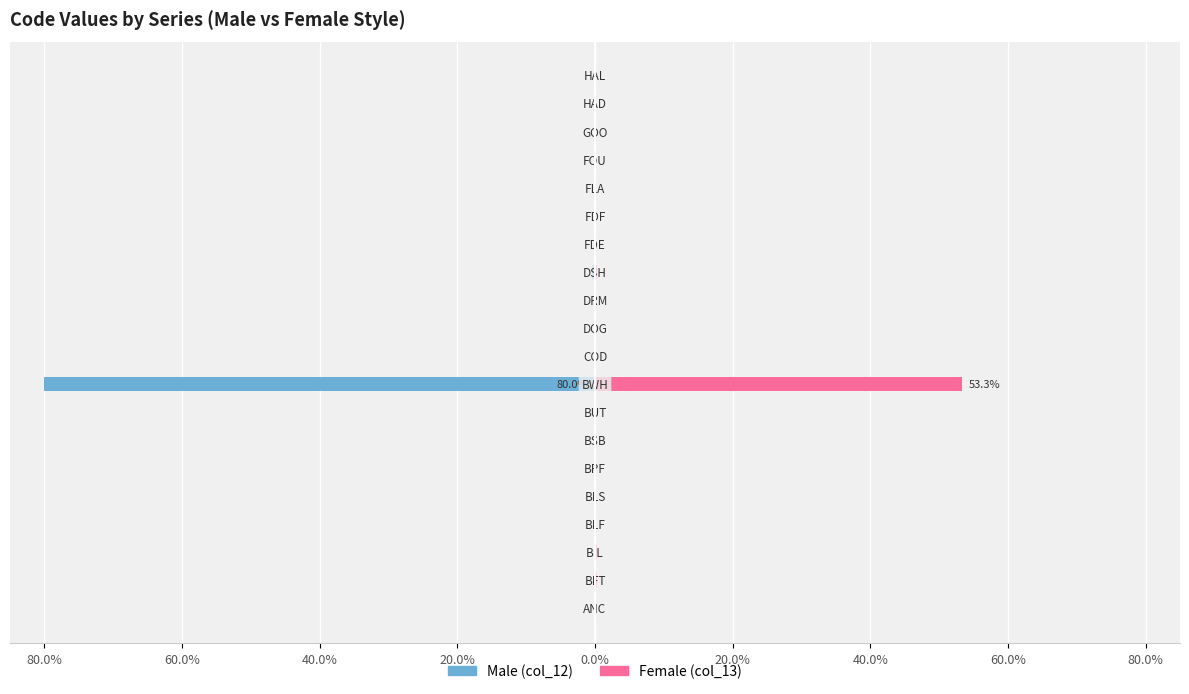

Count the number of categories in the chart.

20